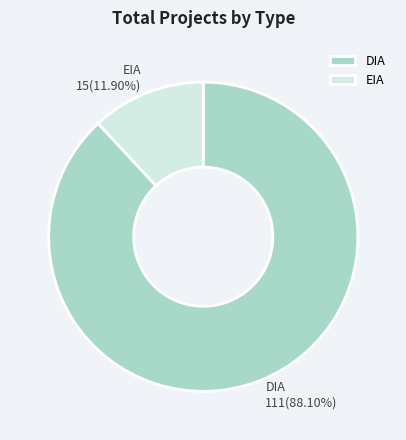

Which slice is the smallest?

EIA